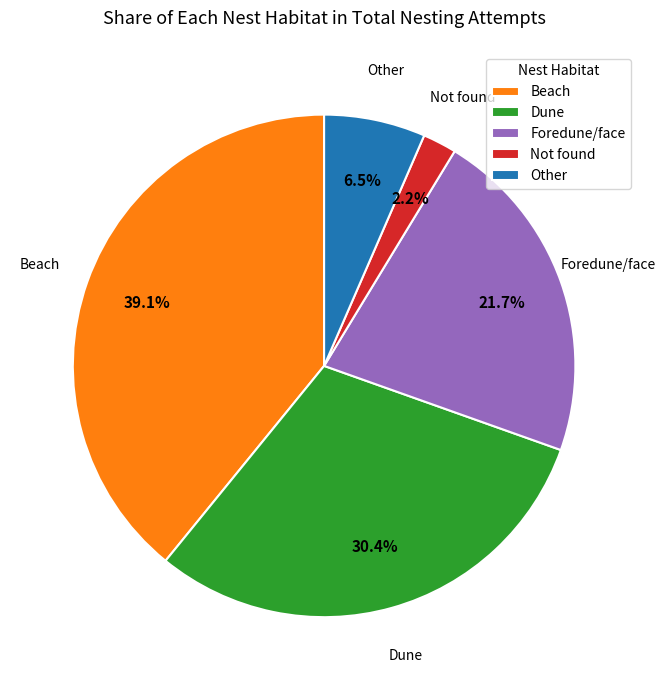

What is the largest slice in the pie chart?

Beach